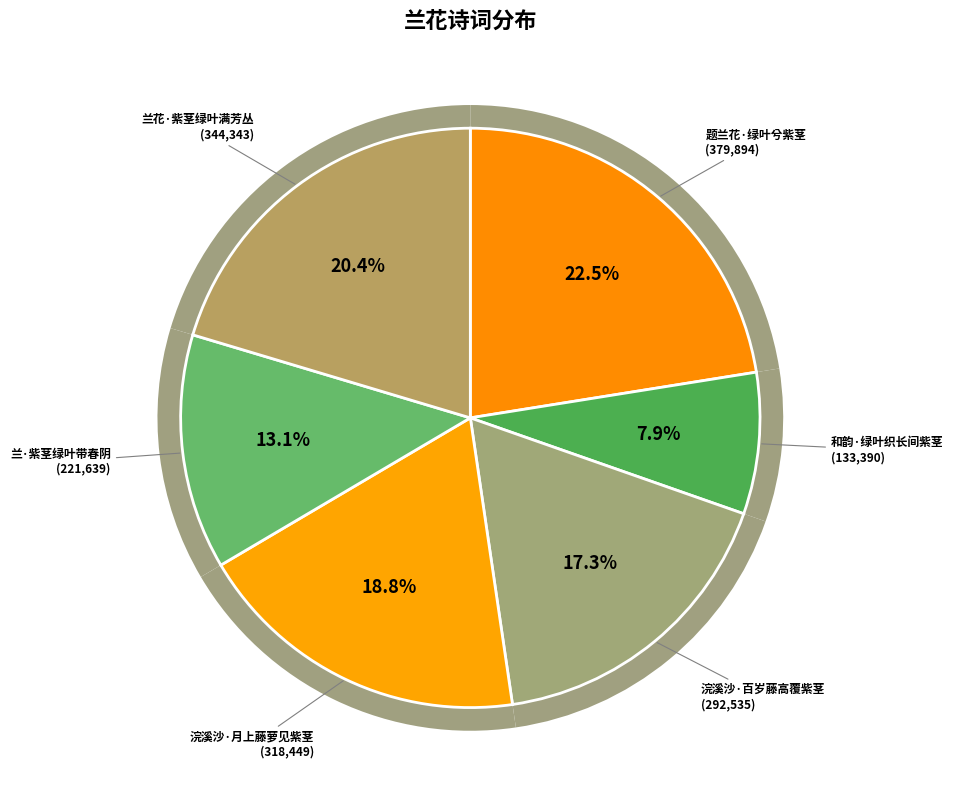

To the nearest percent, what is the combined percentage of 题兰花·绿叶兮紫茎 and 和韵·绿叶织长间紫茎?

30%